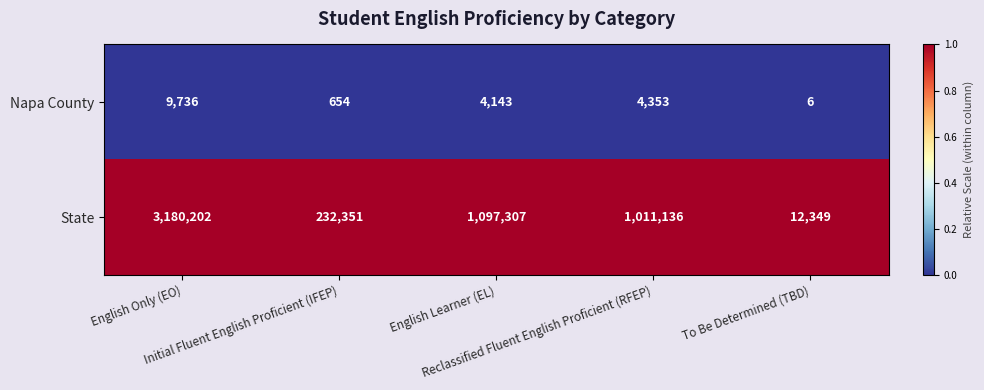

What is the greatest value displayed?

3180202